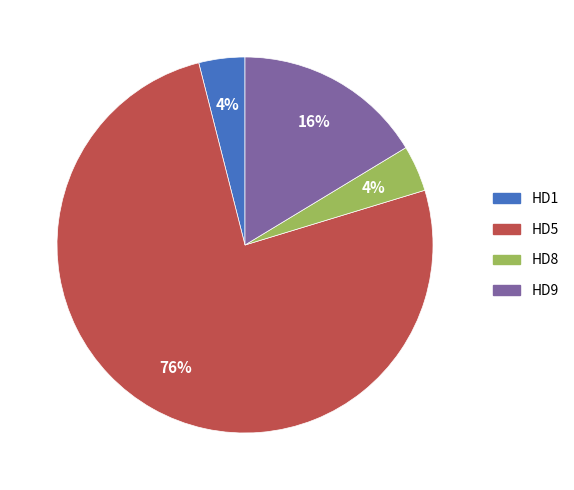

What percentage is the HD1 slice, to the nearest percent?

4%